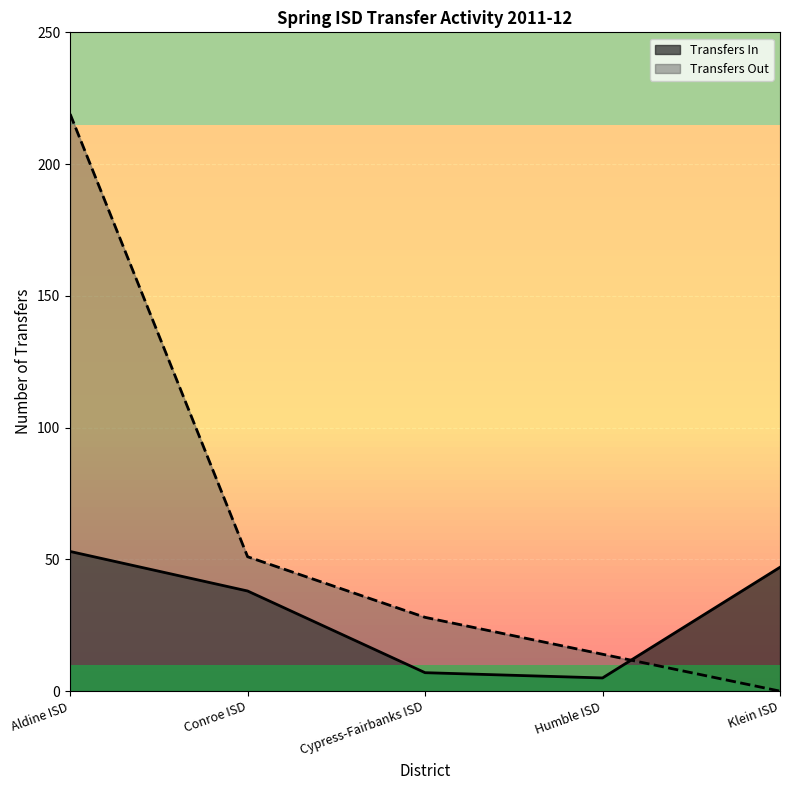

Rank the categories by value from lowest to highest.

Humble ISD, Cypress-Fairbanks ISD, Conroe ISD, Klein ISD, Aldine ISD